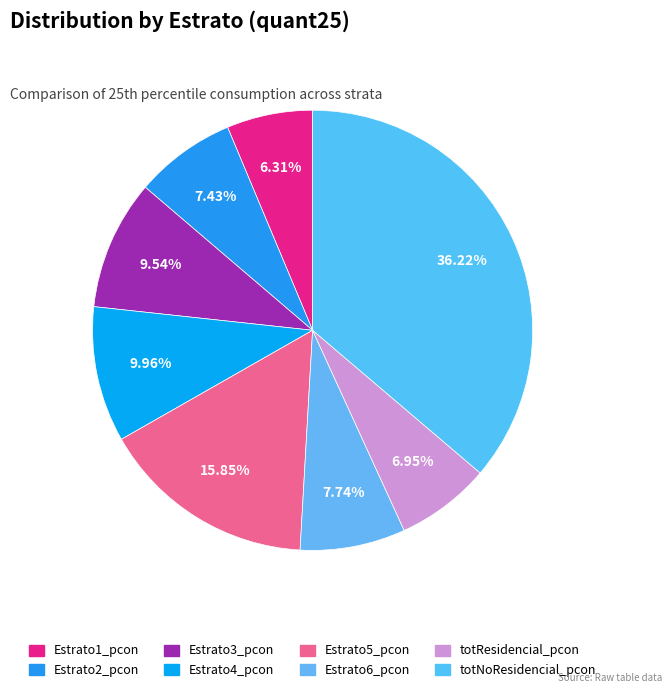

How many segments does this pie chart have?

8